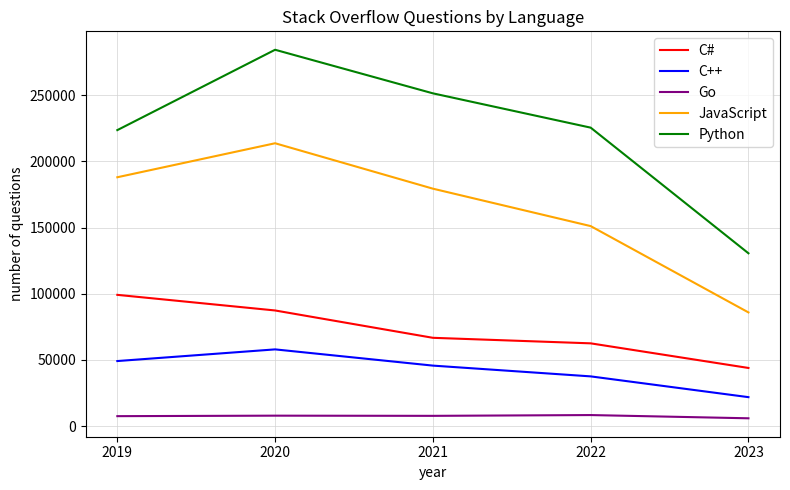

True or false: Python and JavaScript intersect in this chart.

False